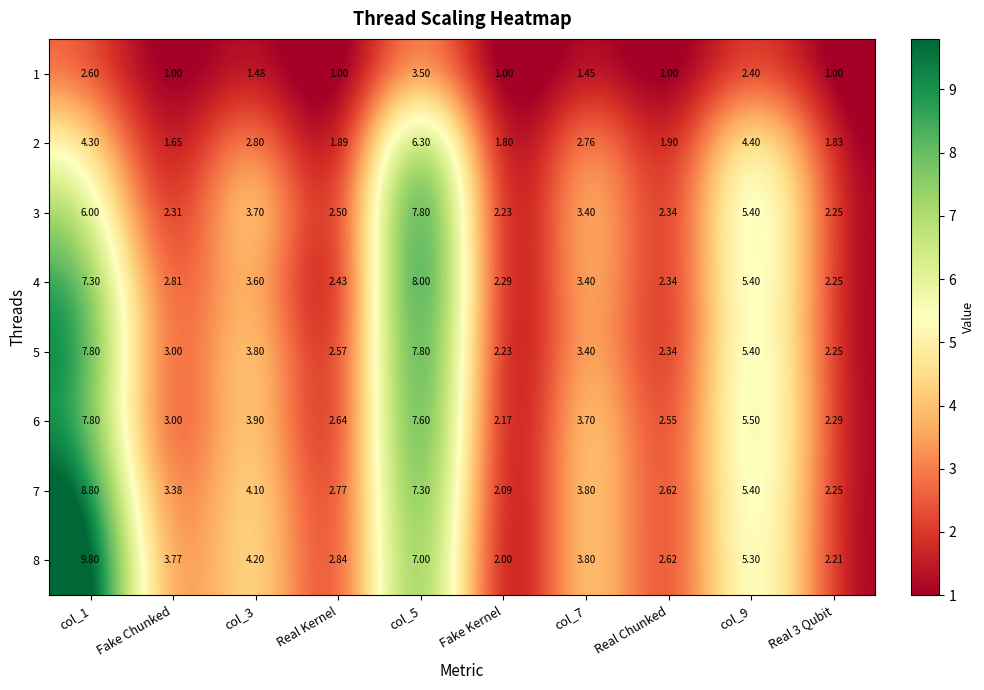

Is the value of 7 at col_7 greater than the value of 4 at Real Kernel?

Yes